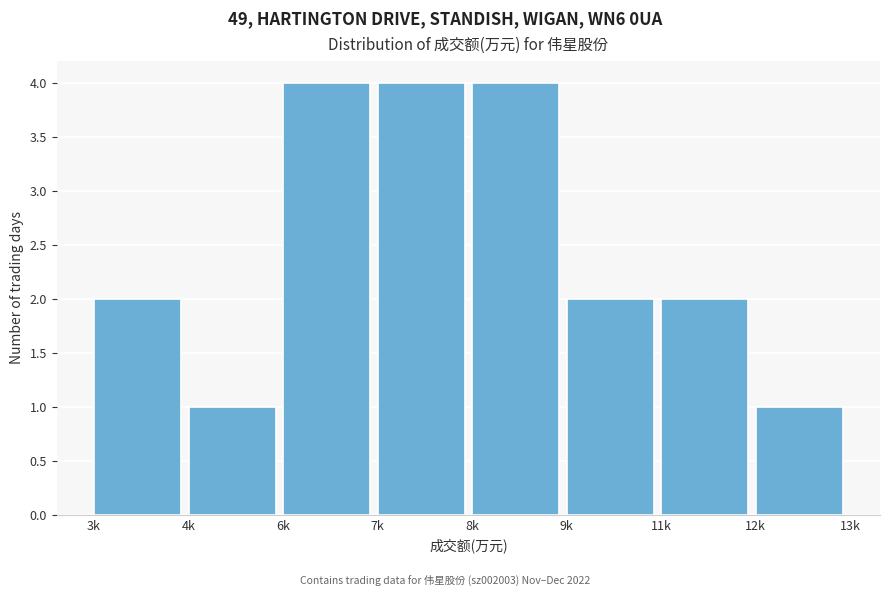

Reading left to right, list all the values displayed in this chart.

2	1	4	4	4	2	2	1